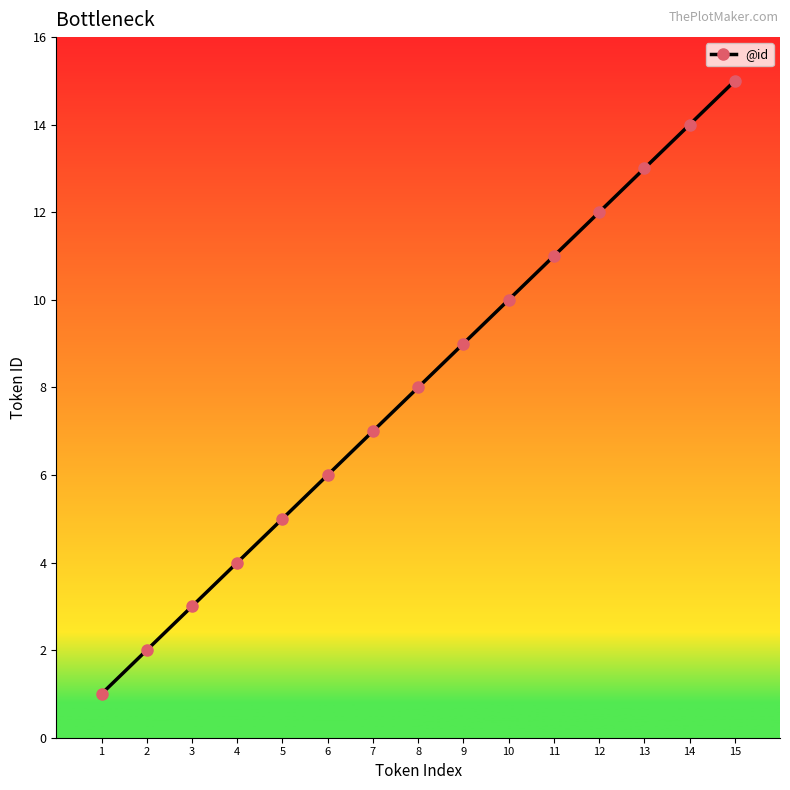

What is the smallest value displayed?

1